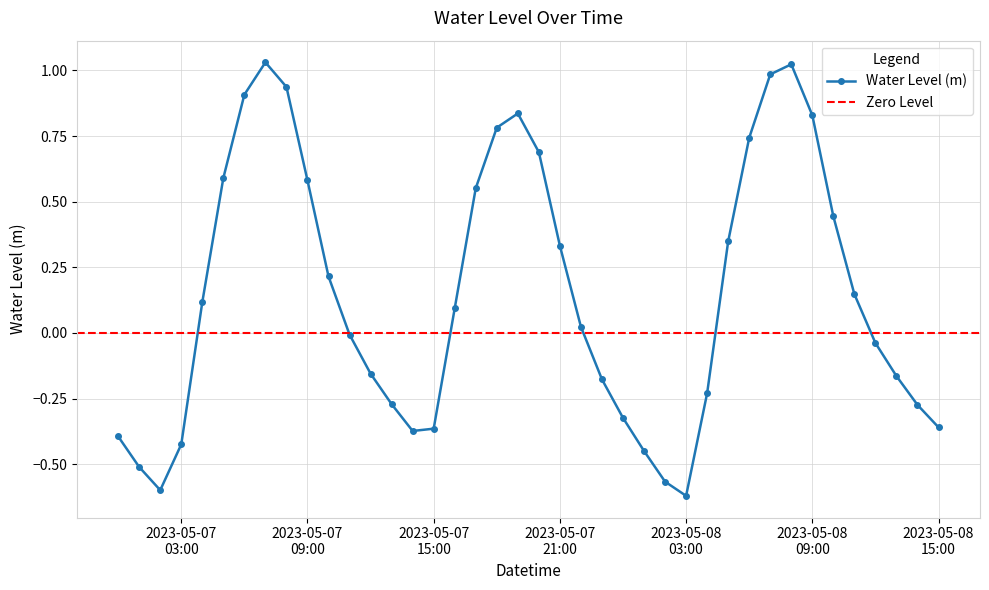

Where does the data first go above 0?

2023-05-07 04:00:00